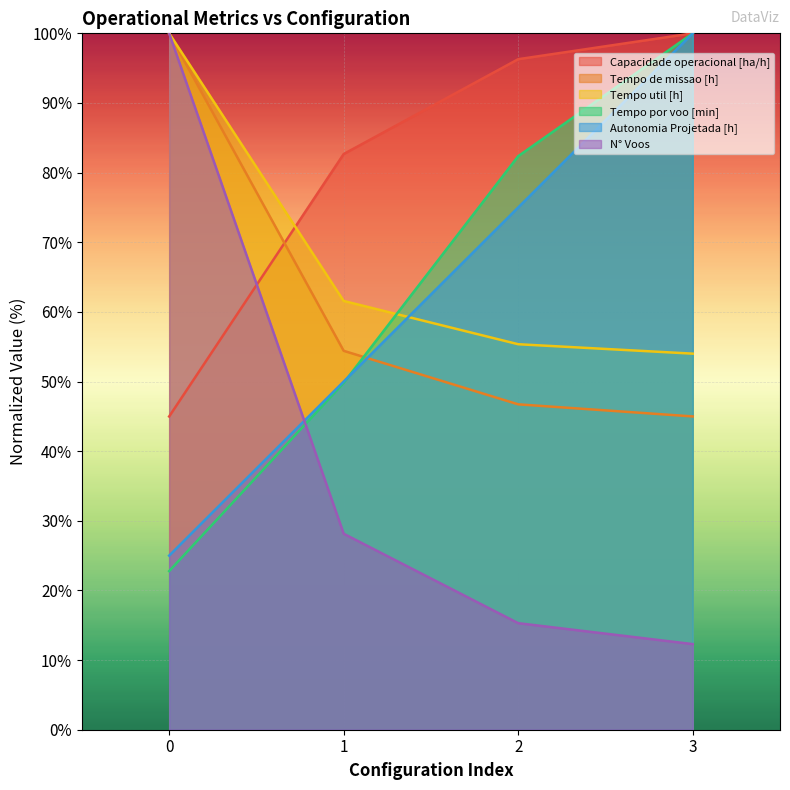

How many values in the N° Voos series are below 28?

2